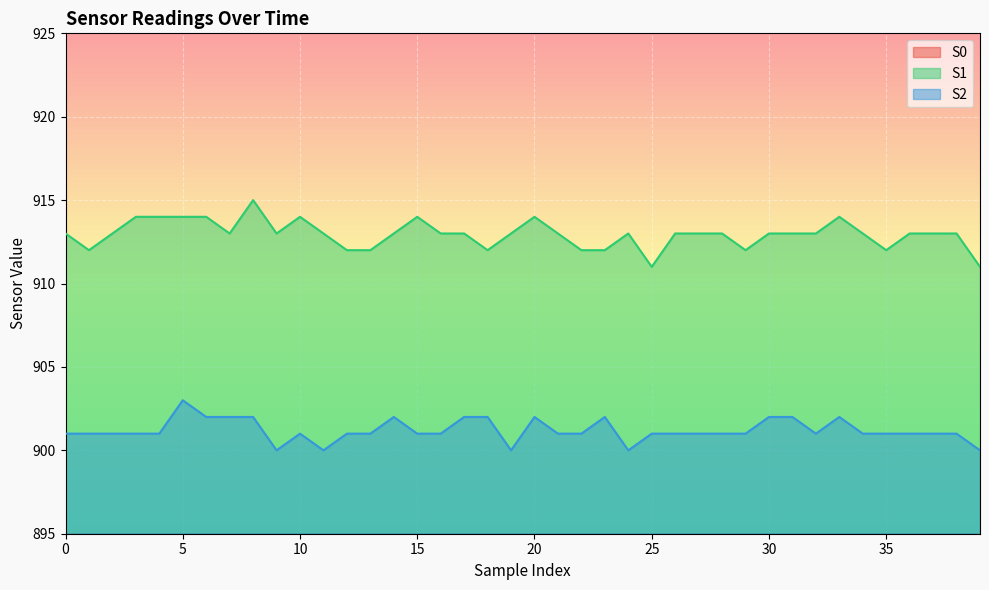

How many series are shown in this chart?

3